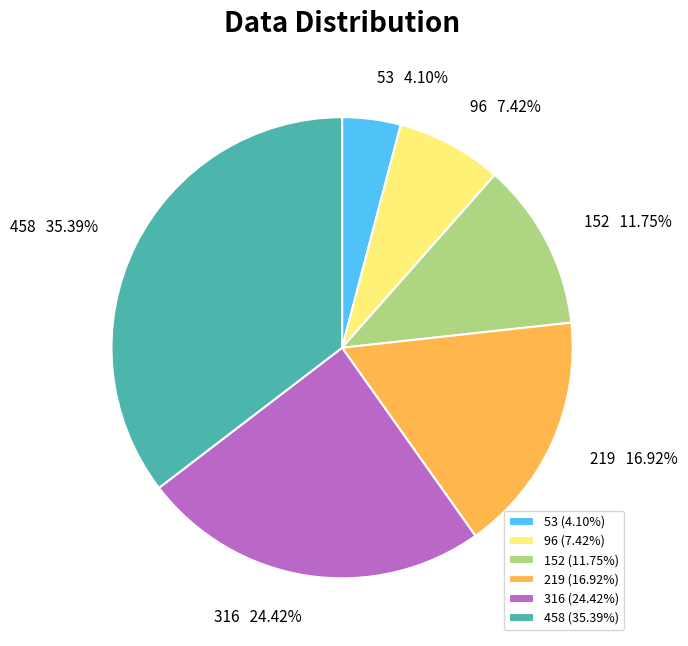

Approximately how many times larger is the value at 219 compared to 152?

1.4